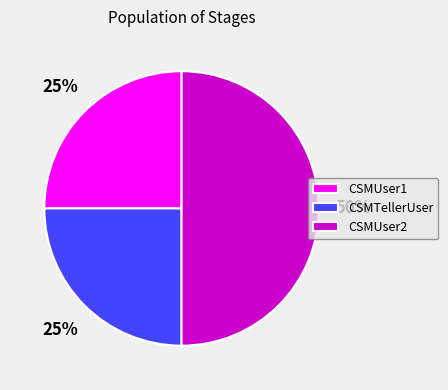

Which slice is the largest?

CSMUser2